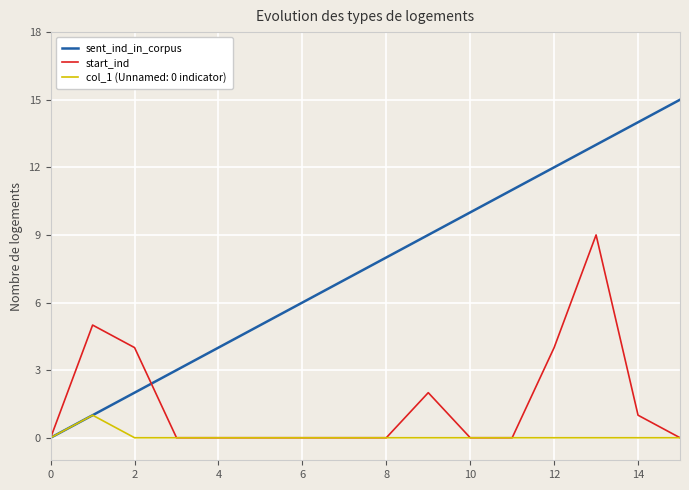

What is the sum of all start_ind values?

25